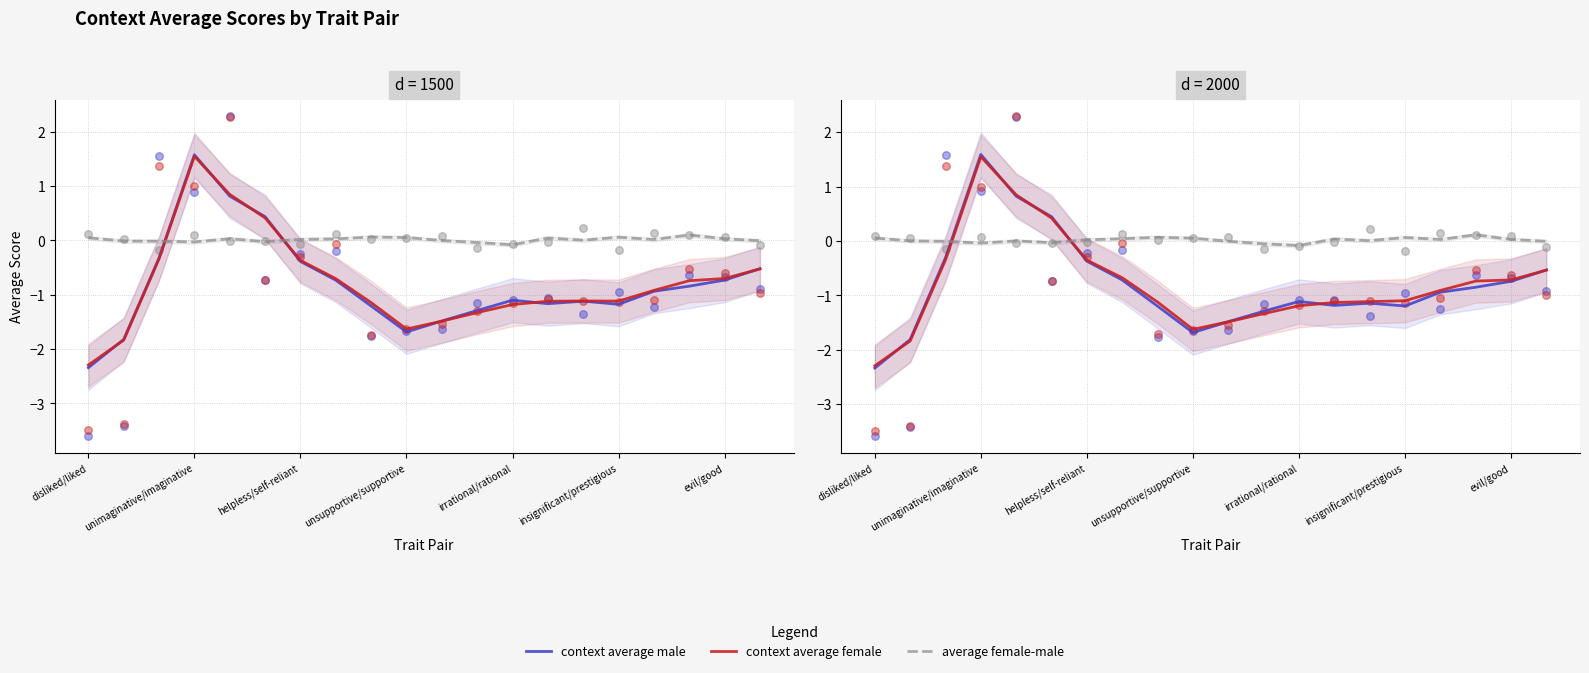

Which series has the widest spread of Y values?

context average male